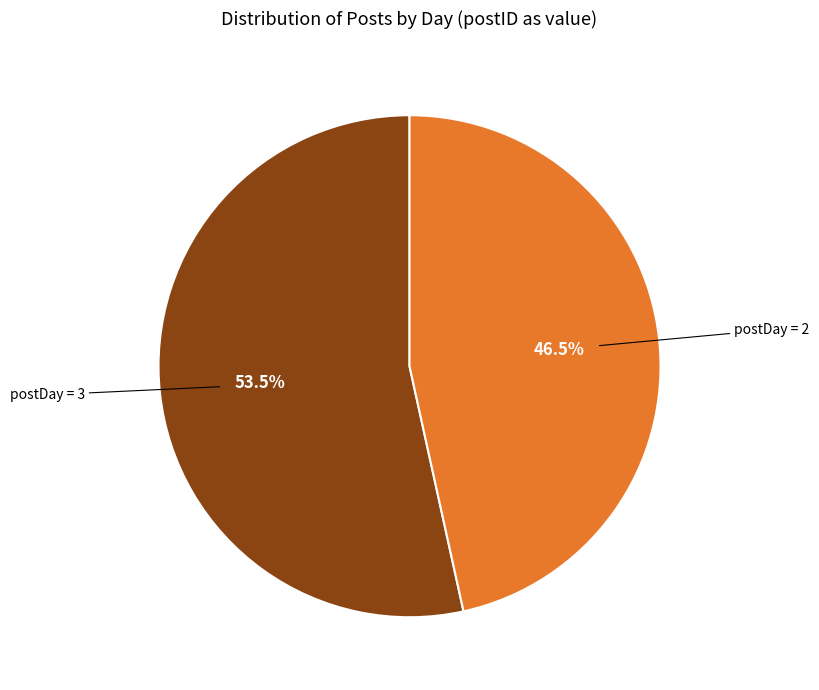

Does any single category account for the majority?

Yes